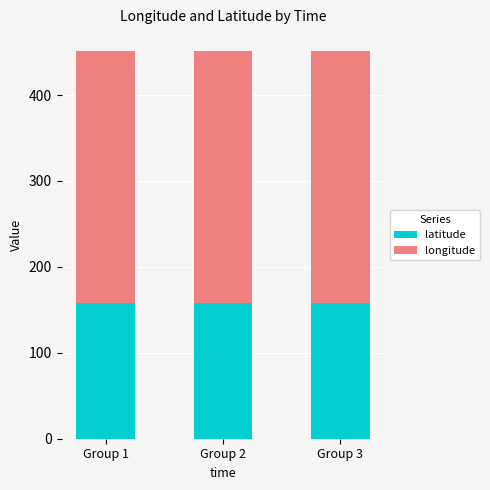

What is the maximum value for latitude?

157.5